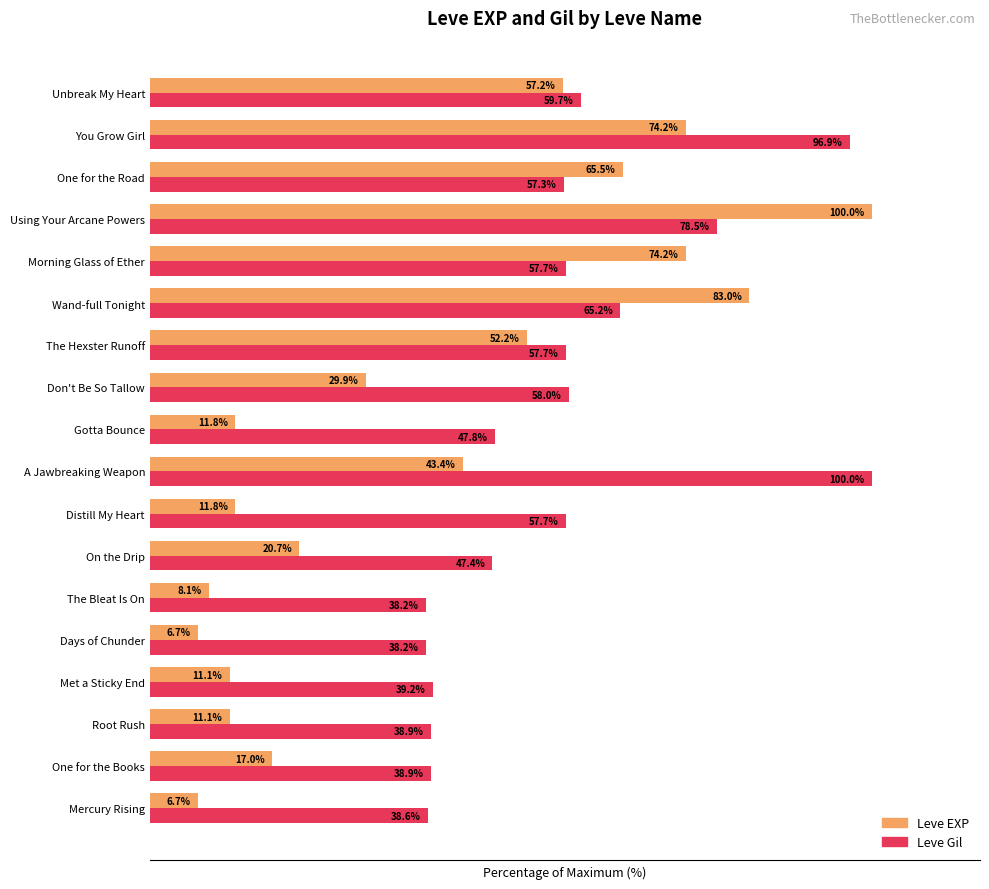

Which series has the widest spread of values?

Leve EXP